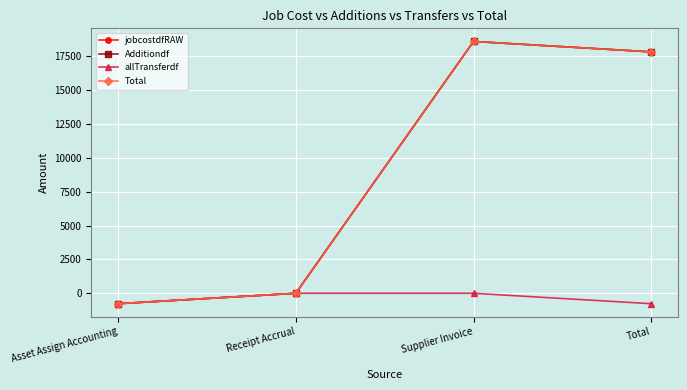

What is the minimum value for allTransferdf?

-769.6